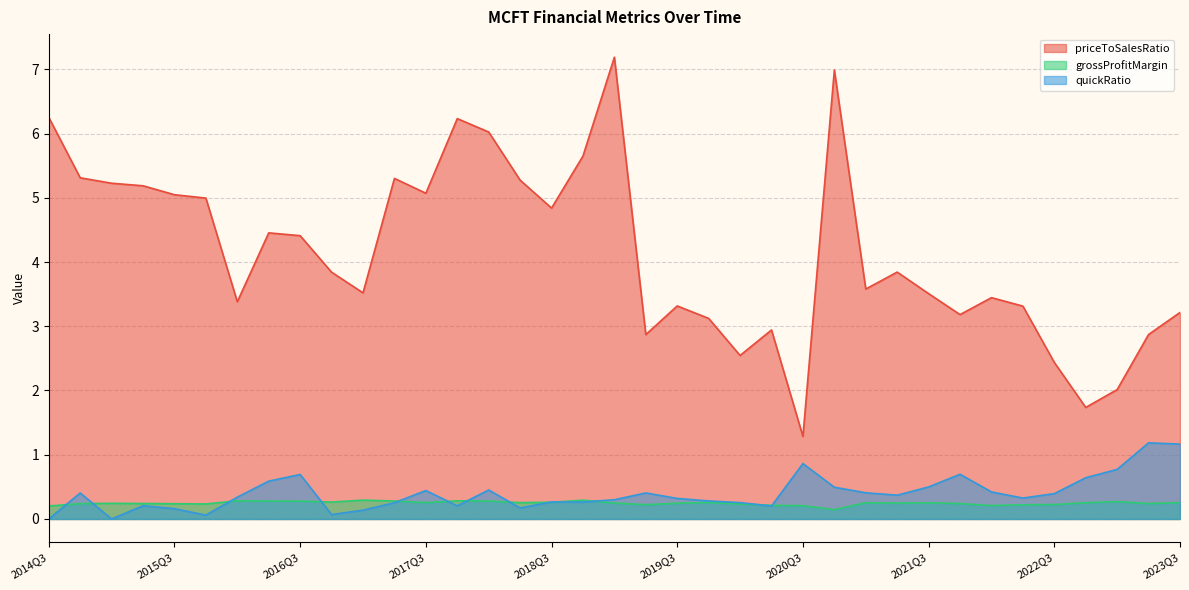

Which series has the largest range (max minus min)?

priceToSalesRatio